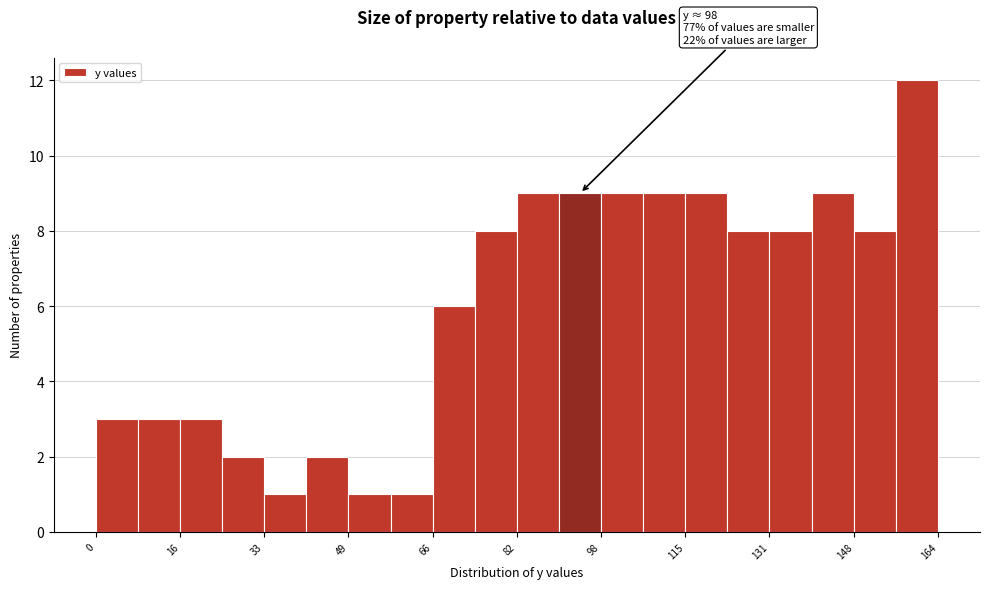

Which range on the x-axis has the tallest bar?

156 to 164